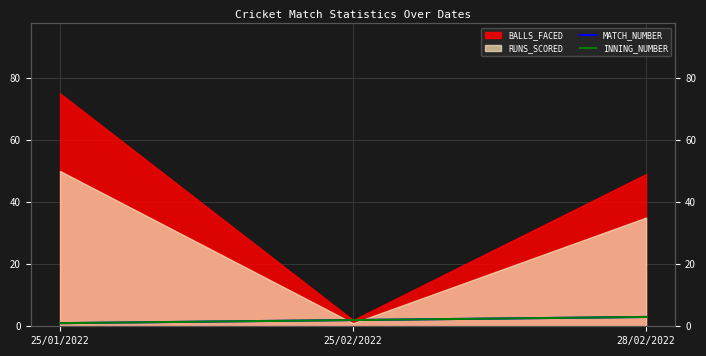

Which category has the highest value in the INNING_NUMBER series?

28/02/2022